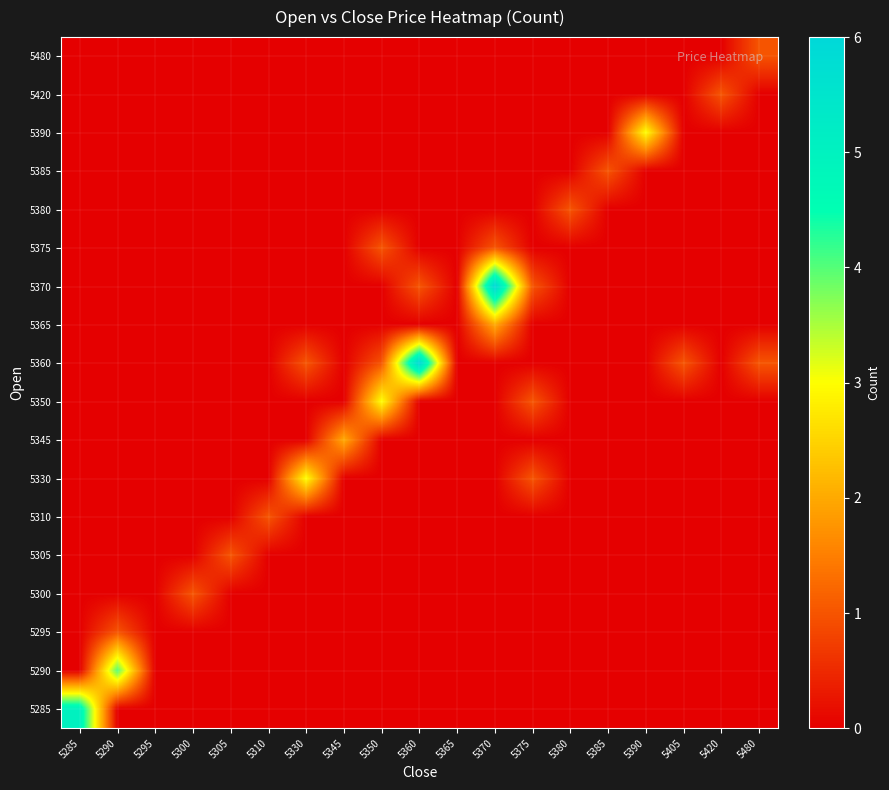

What is the maximum value shown in the chart?

6